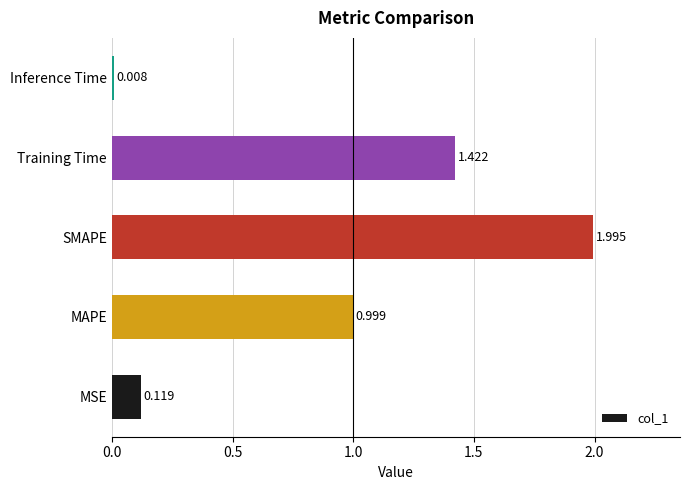

Which has a higher value, SMAPE or Inference Time?

SMAPE